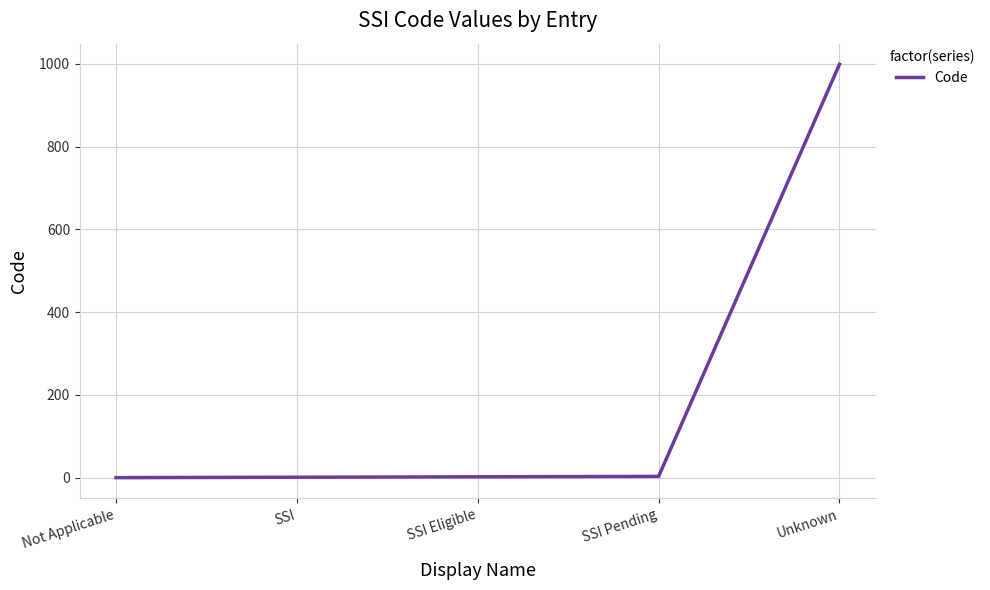

What is the difference between the values at Unknown and Not Applicable?

999